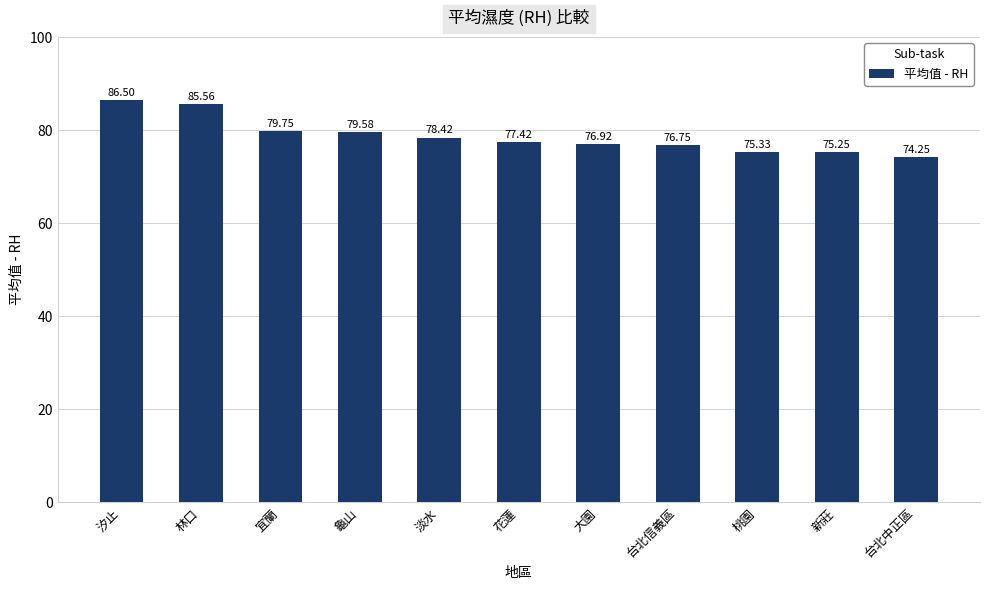

Which label corresponds to the largest value in the chart?

汐止